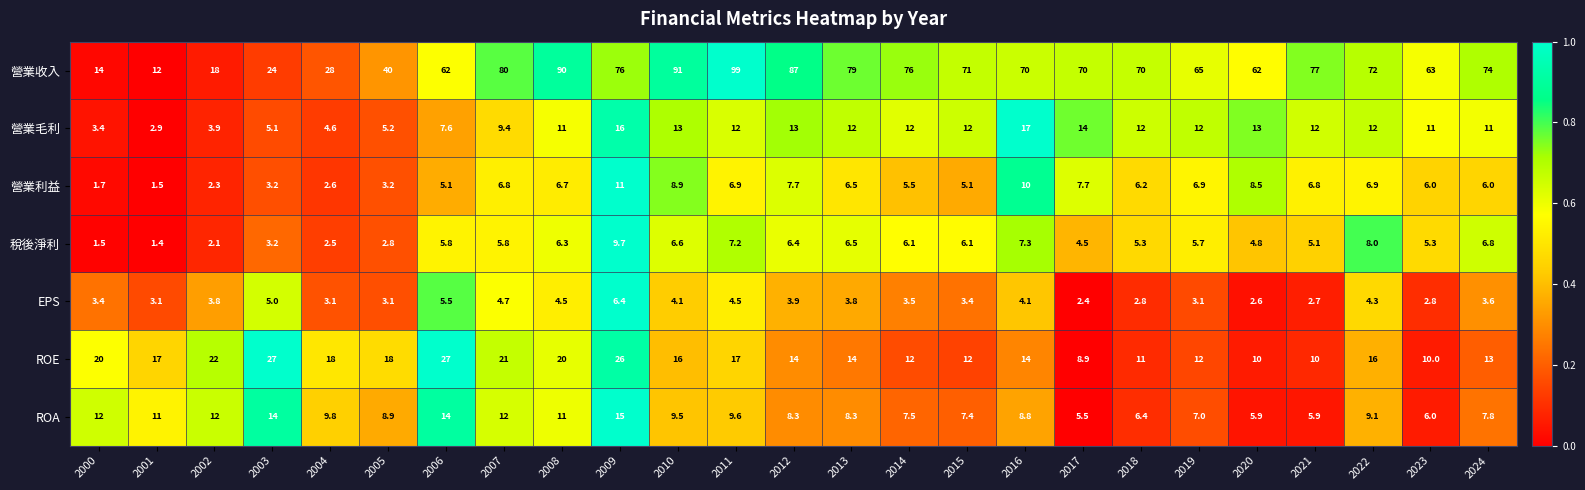

Which series has the widest spread of values?

營業收入